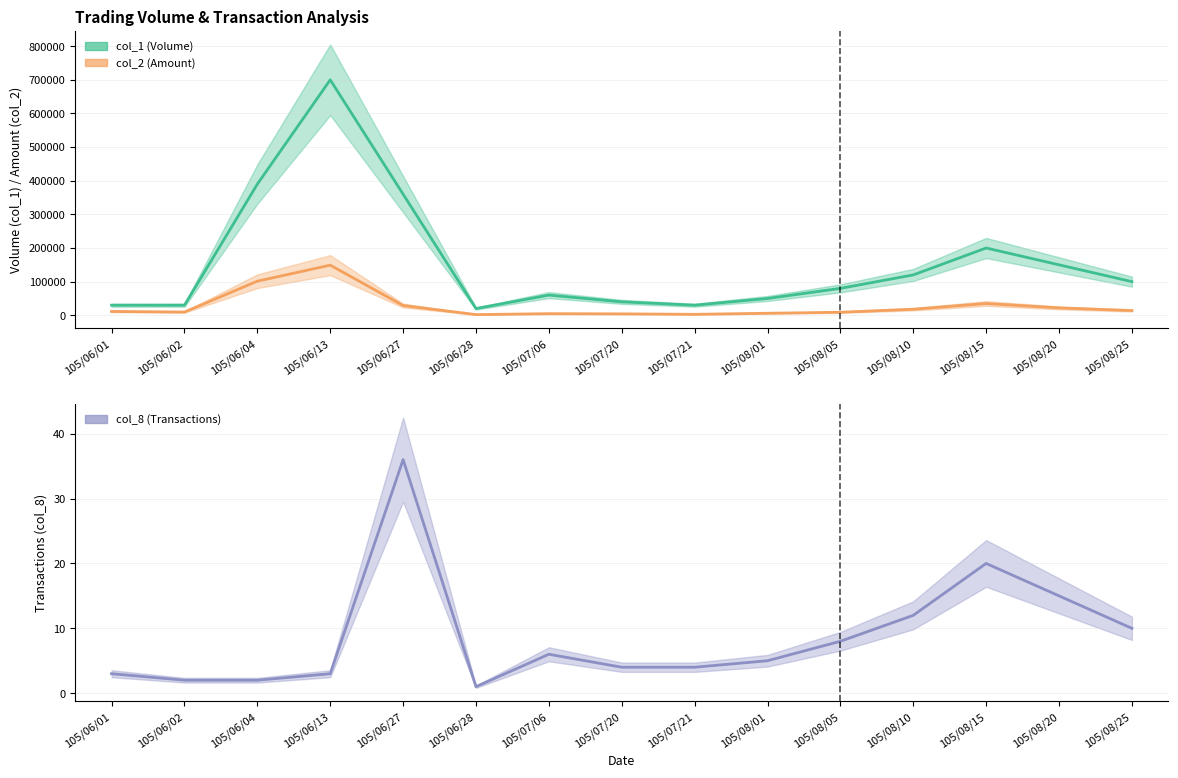

Which series has the widest spread of values?

col_1 (Volume)